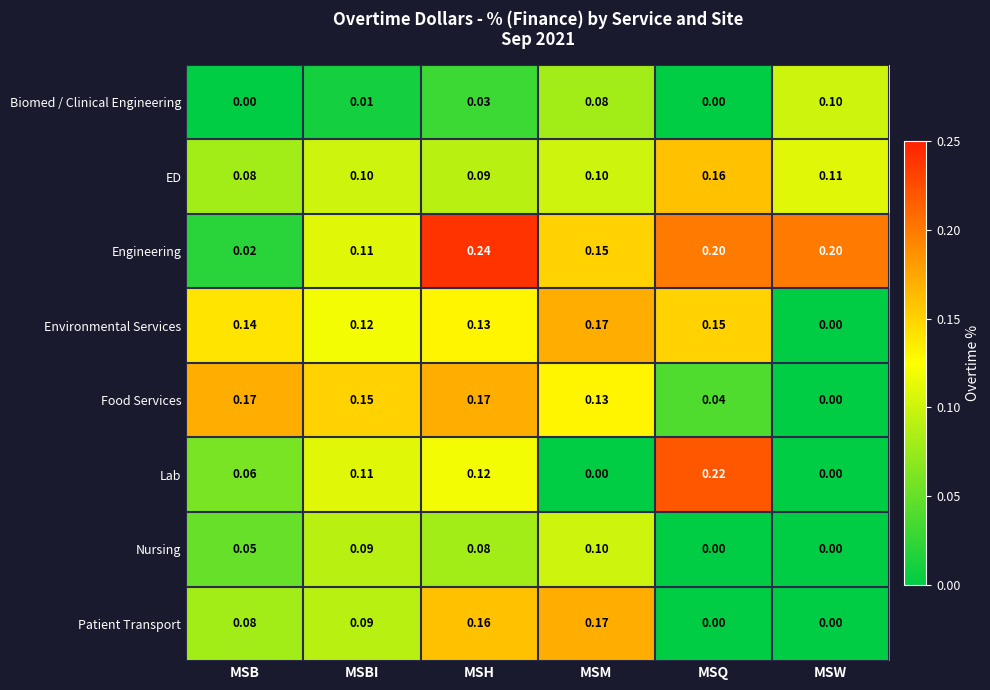

Which category has the lowest value in the Environmental Services series?

MSW